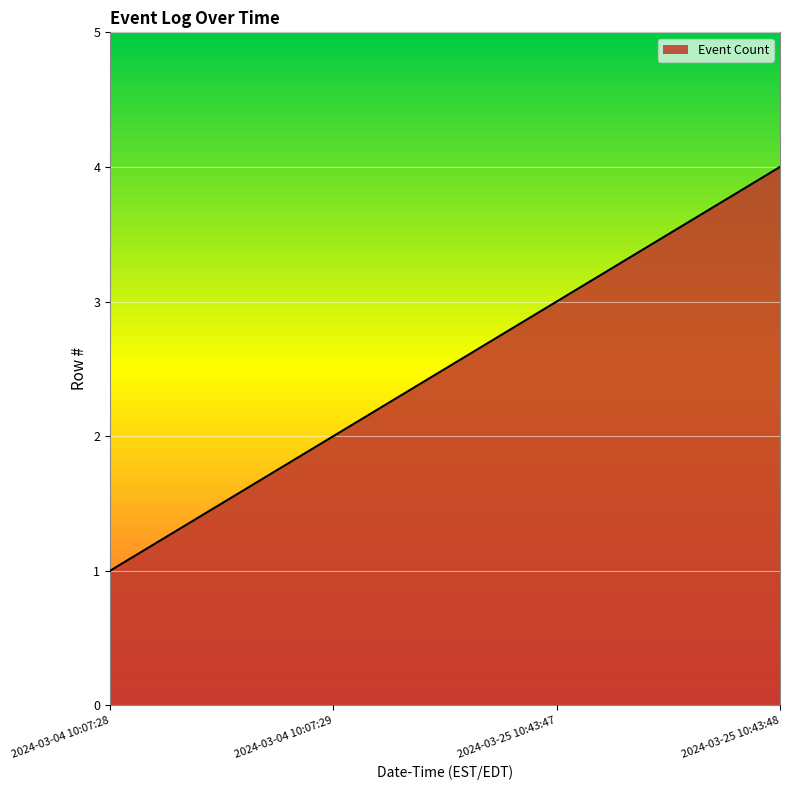

At which category does the chart reach its minimum across all series?

2024-03-04 10:07:28